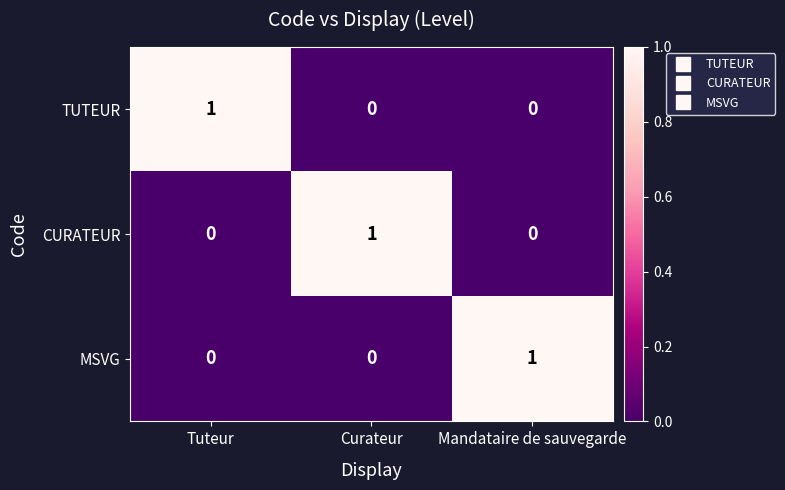

At how many categories does at least one series exceed 0?

3